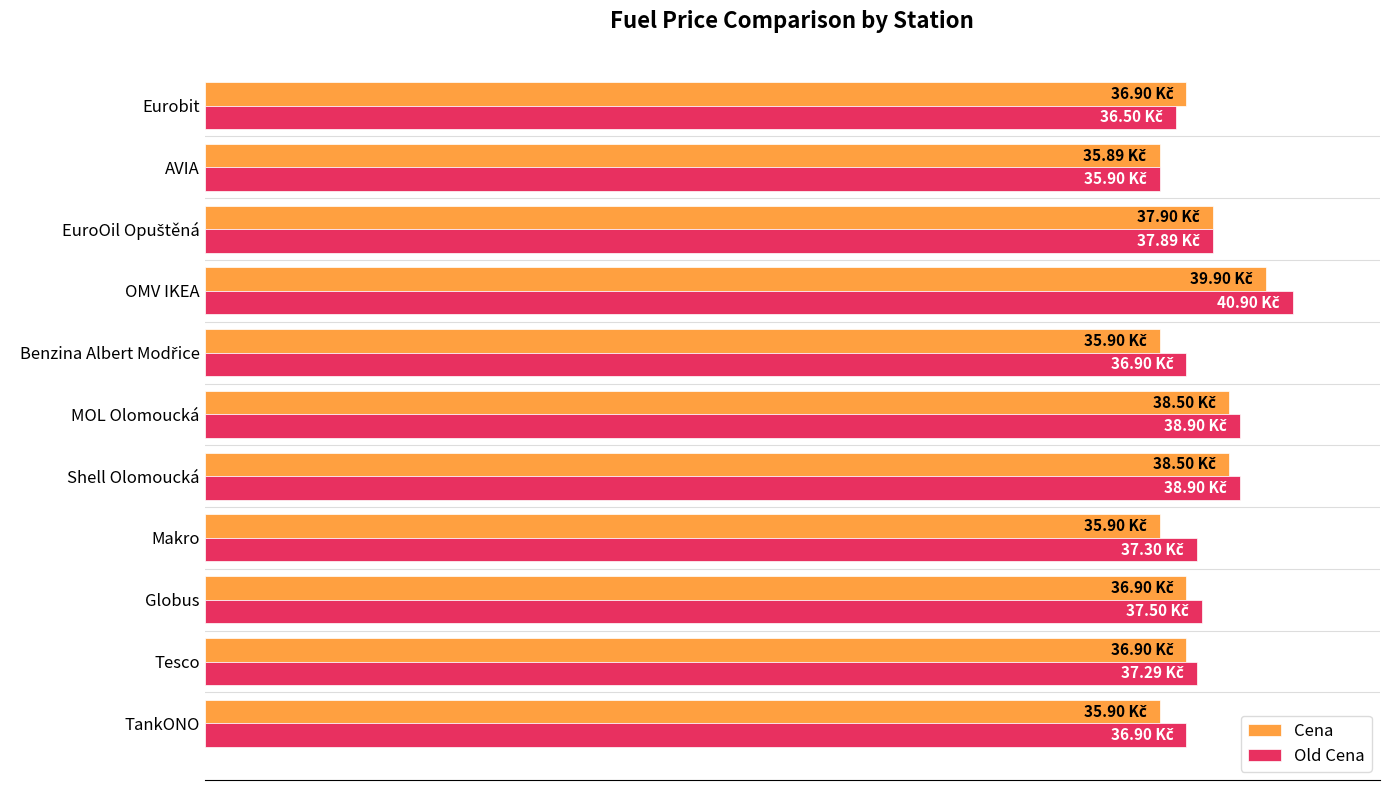

What are all the series names shown in the legend?

Cena, Old Cena